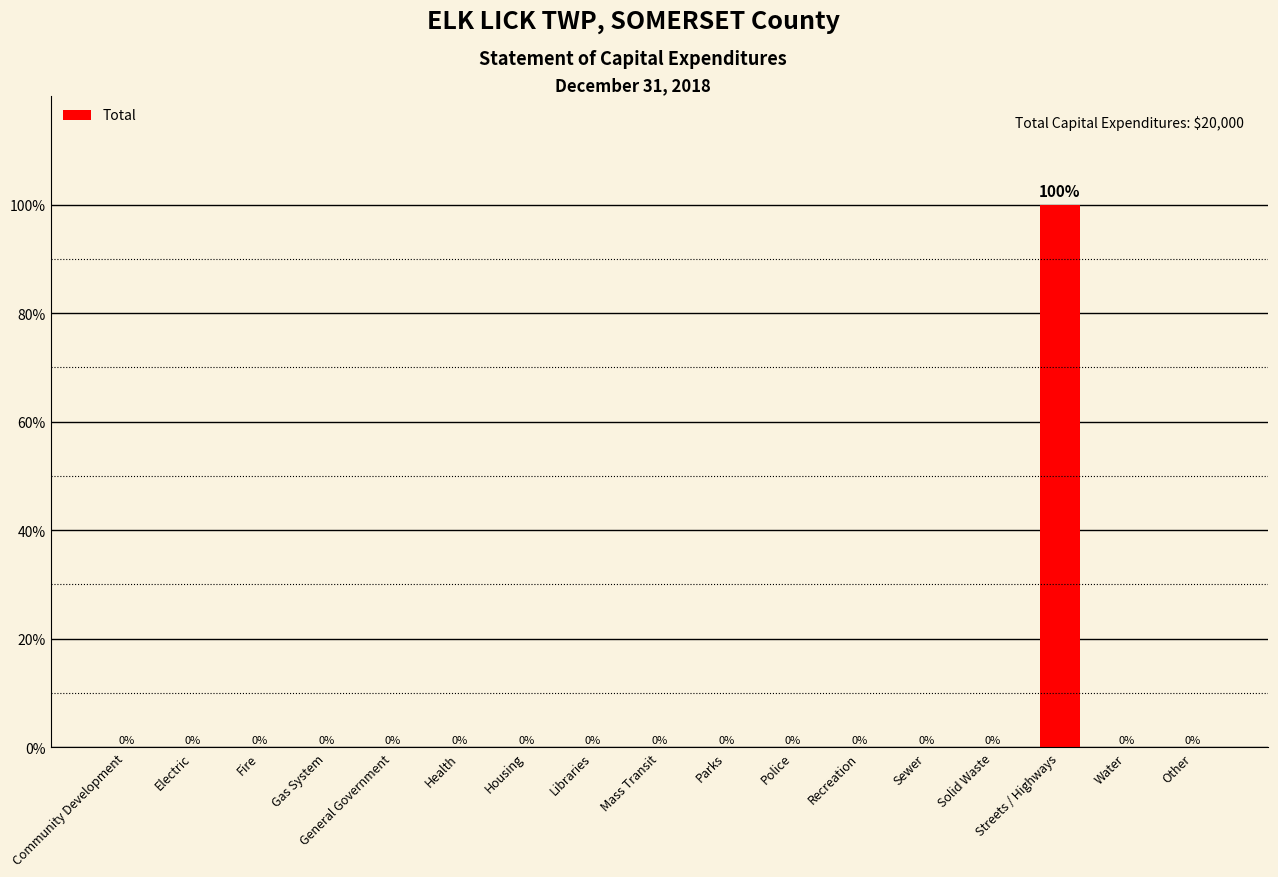

Which has a higher value, Streets / Highways or Mass Transit?

Streets / Highways